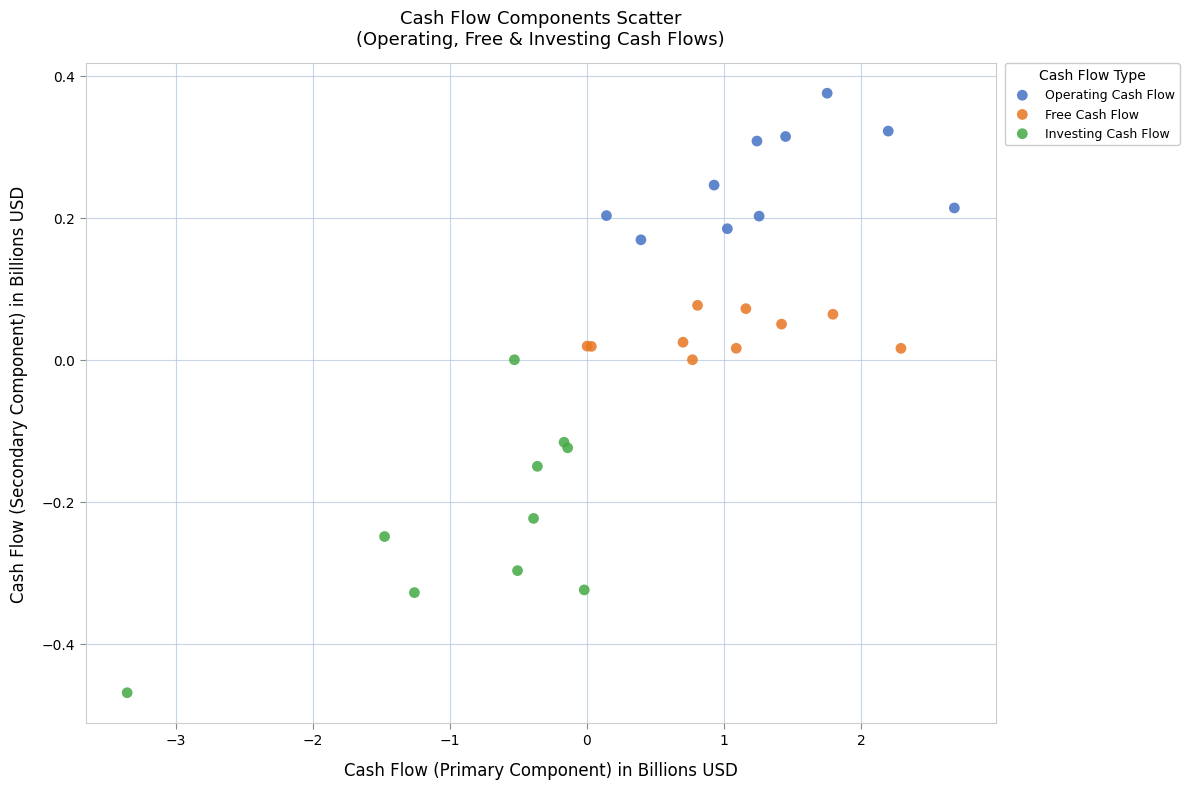

Which series reaches the maximum Y coordinate?

Operating Cash Flow